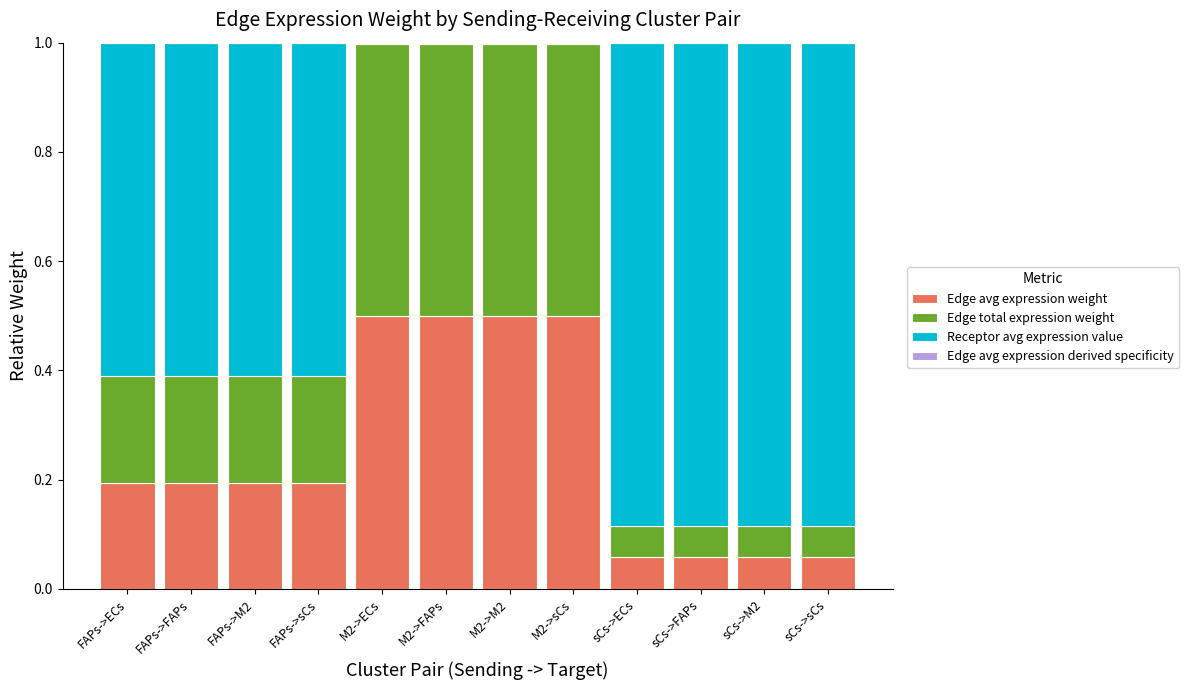

What position from the left is FAPs->FAPs?

2